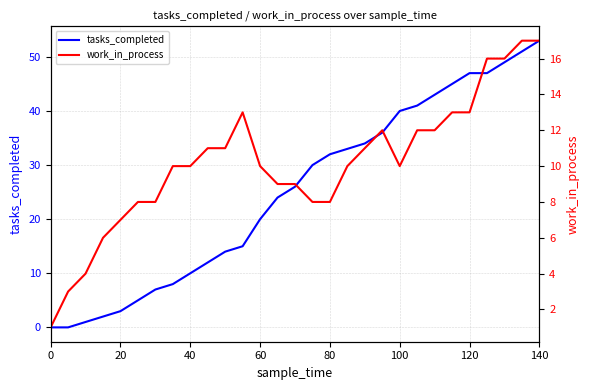

What are all the series names shown in the legend?

tasks_completed, work_in_process